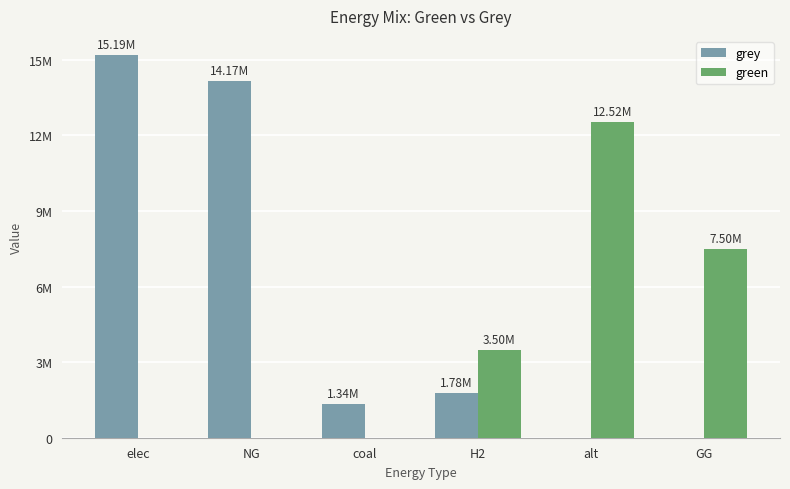

Where is green nearest to the value 6259577?

GG